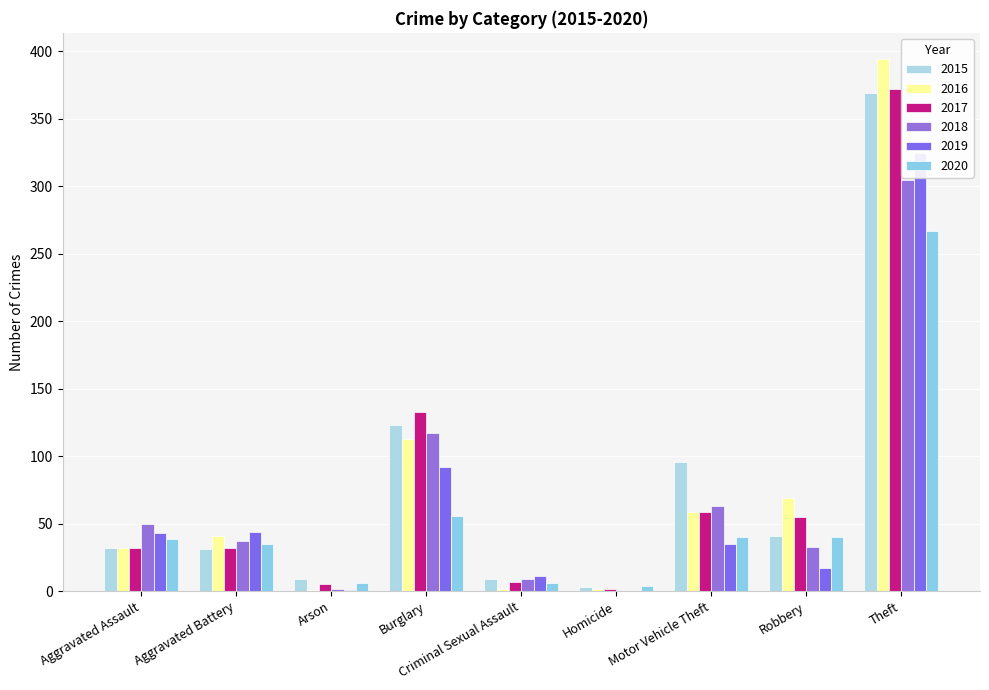

What is the greatest value displayed?

394